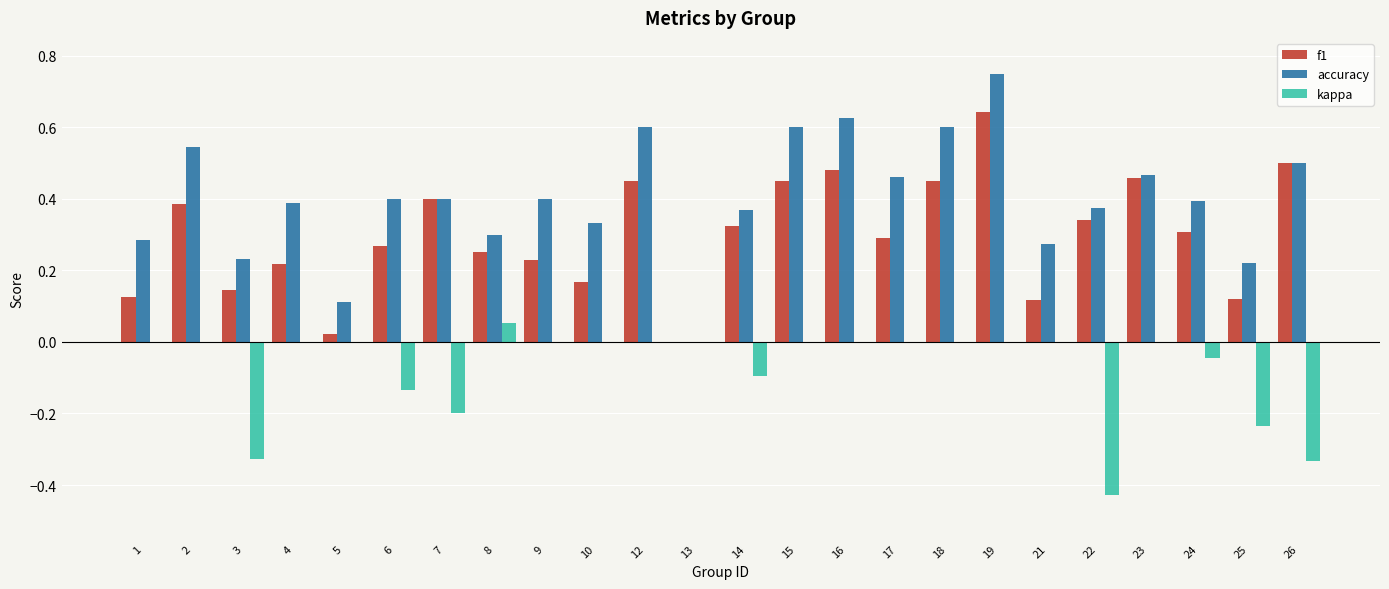

How many groups of bars are there?

24